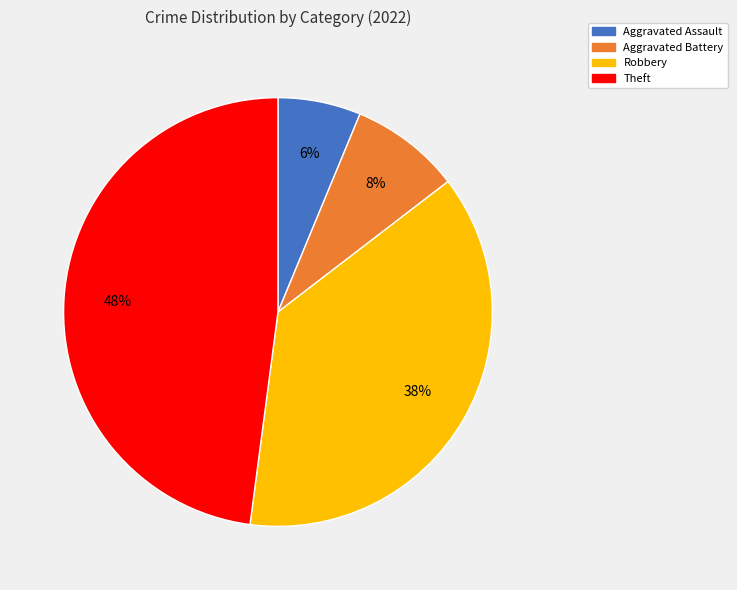

Combined, do Aggravated Battery and Robbery account for over 50%?

No